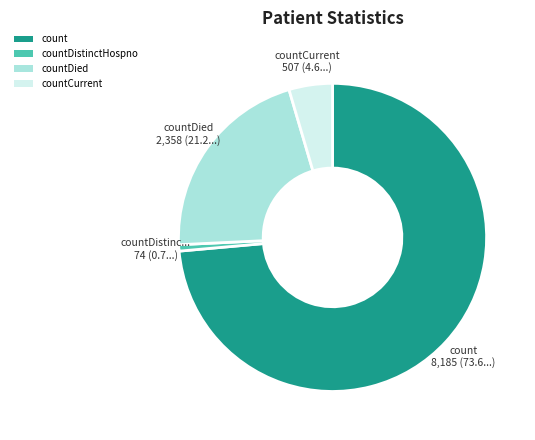

Is there a majority slice in this chart?

Yes